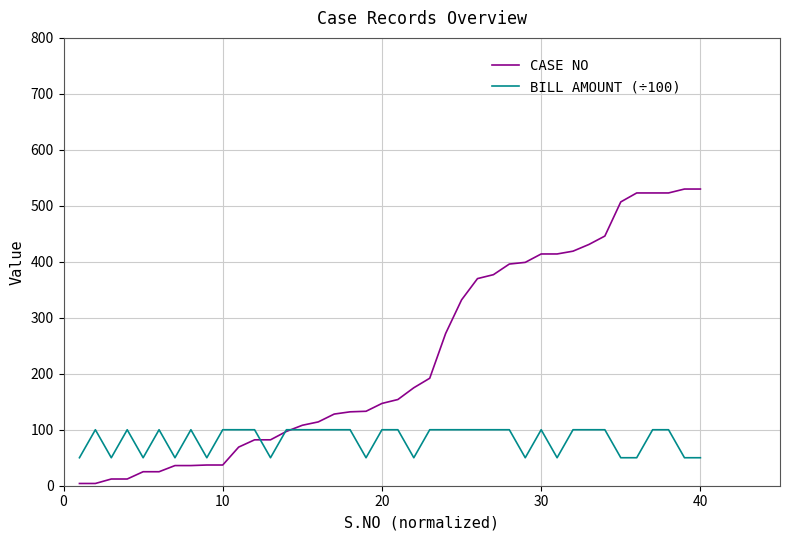

What is the maximum value for CASE NO?

530